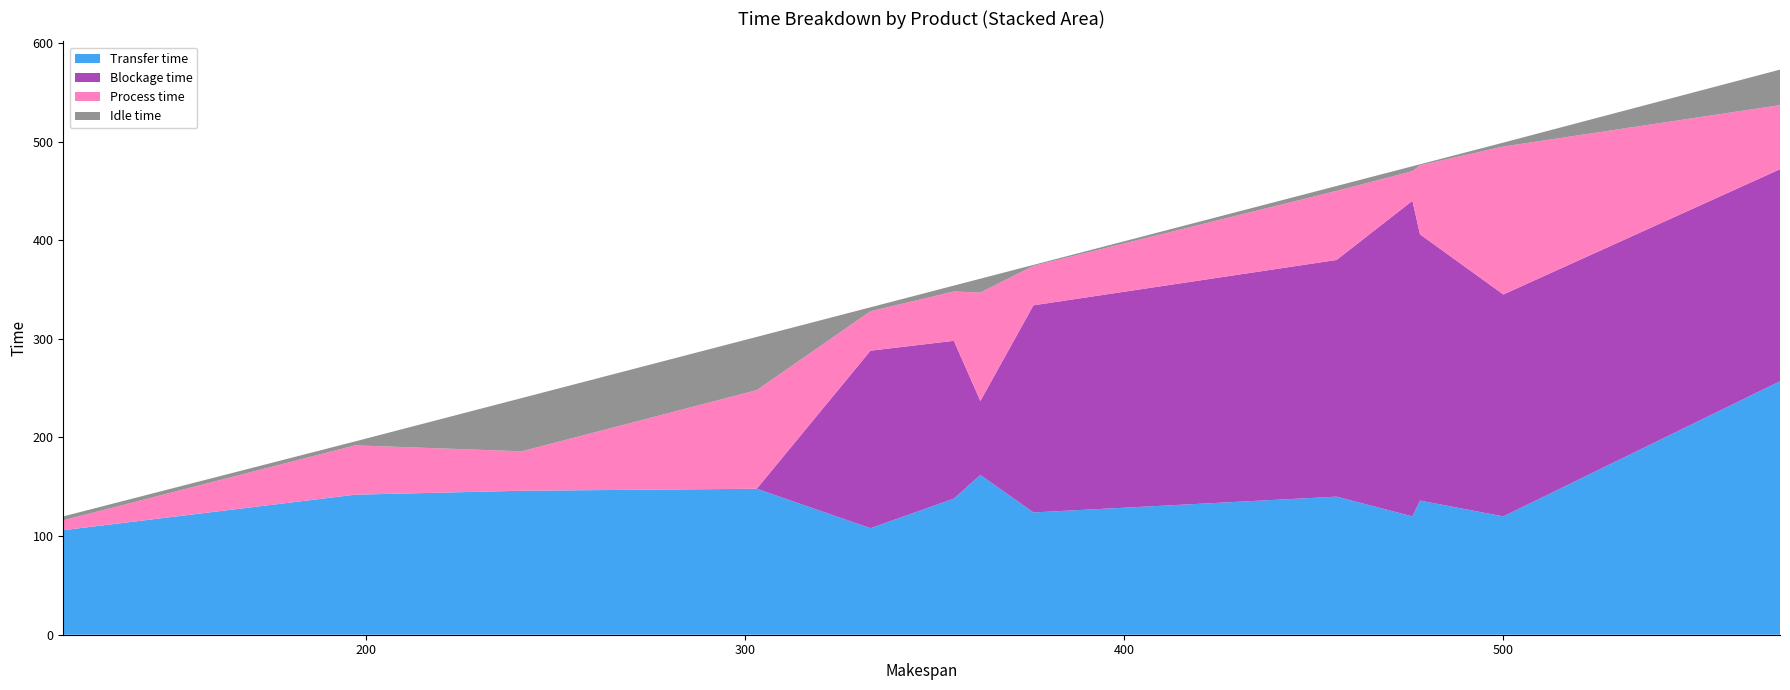

What is the lowest value of the Transfer time series?

106